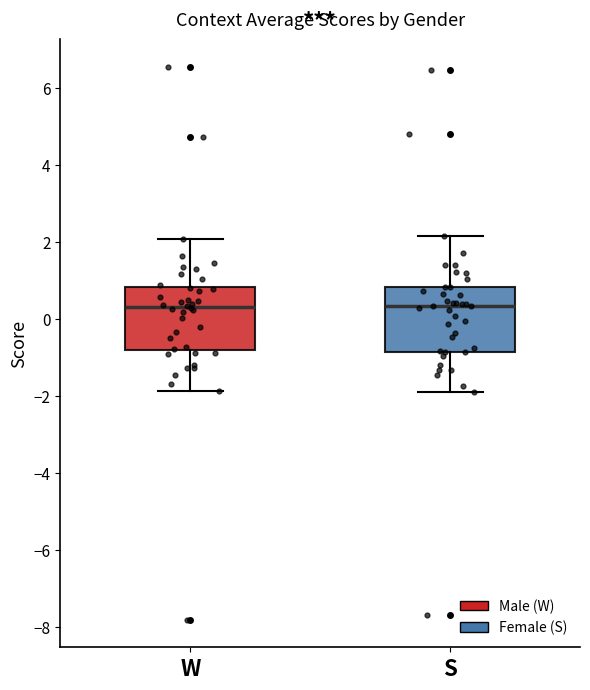

Reading left to right, read every box against the y-axis: the position of its median line, the range the box covers, and the ends of its whiskers. The values are not printed on the chart, so give them approximately, as read against the axis.

W: median 0.4, box -0.8 to 0.8, whiskers -1.8 to 2.0
S: median 0.4, box -0.8 to 0.8, whiskers -1.8 to 2.2